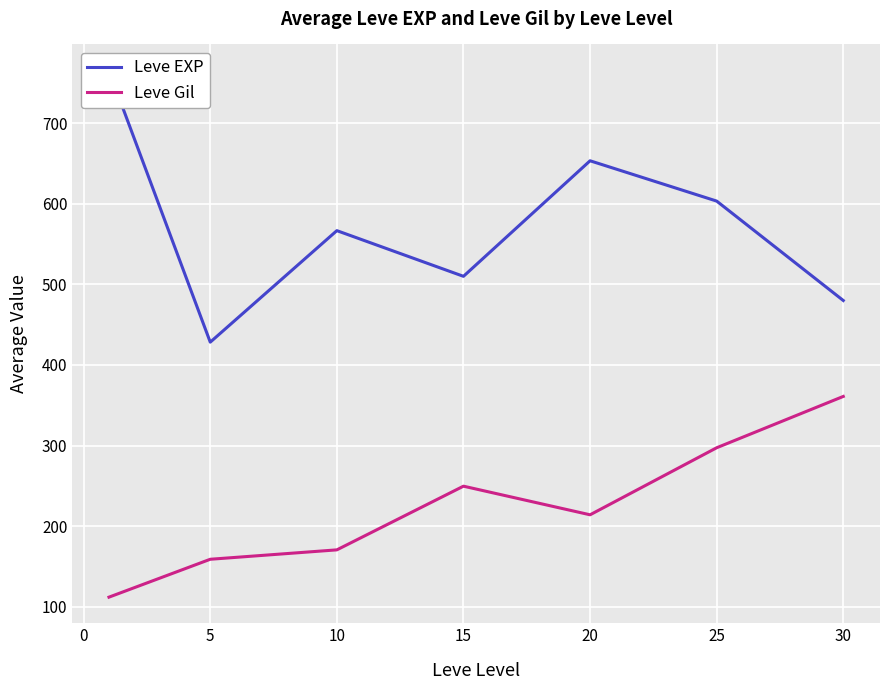

At which label is Leve Gil closest to 236?

15